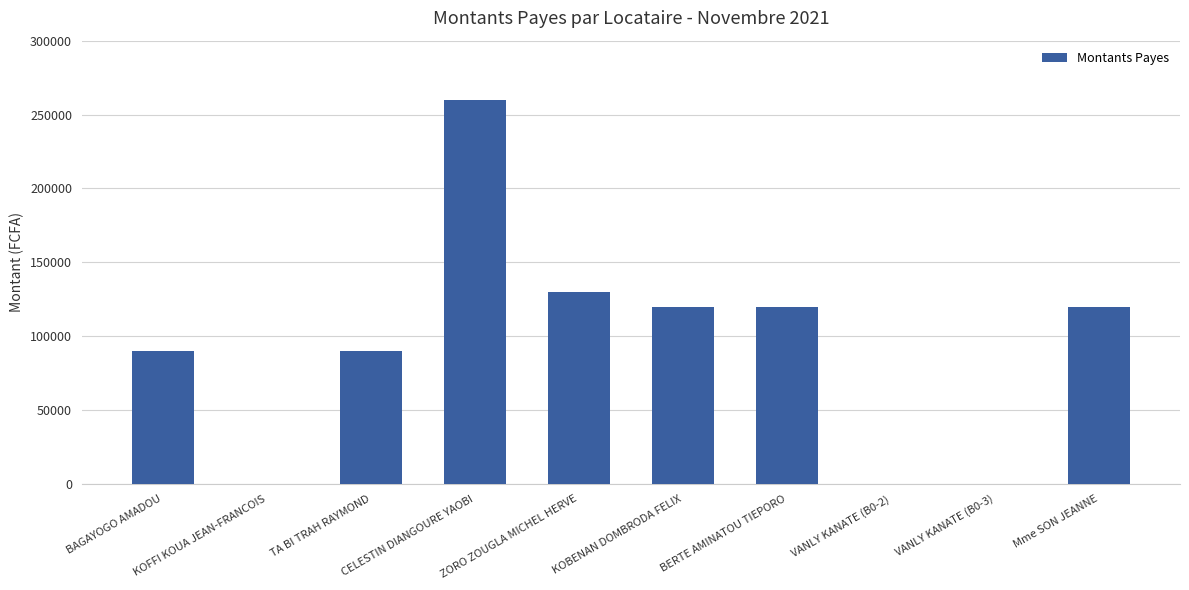

What is the maximum value shown in the chart?

260000